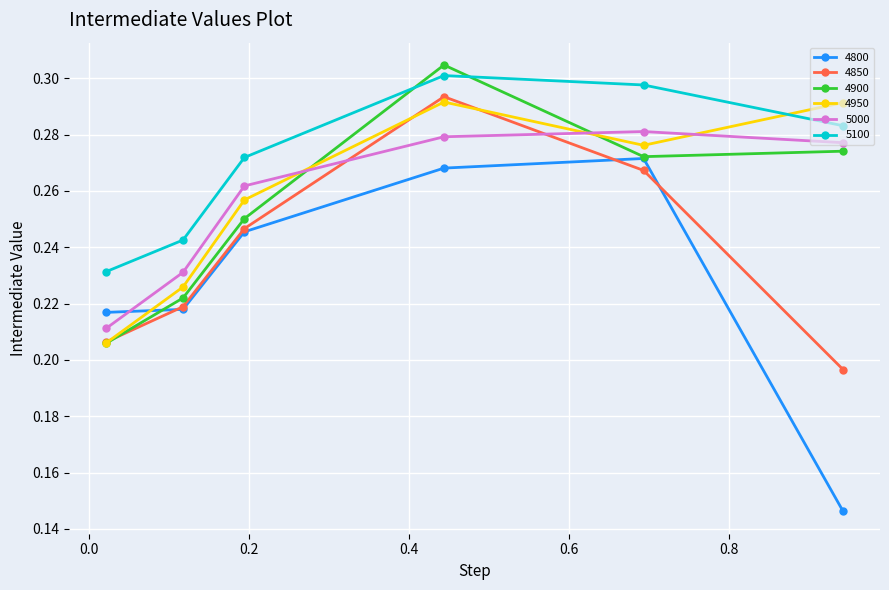

Does the chart have visible grid lines?

Yes